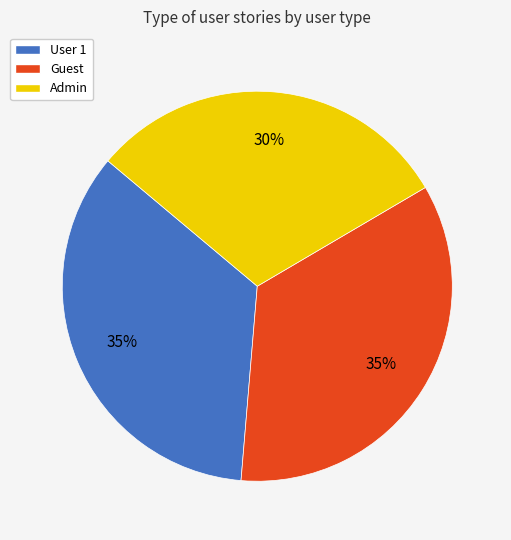

How many segments does this pie chart have?

3